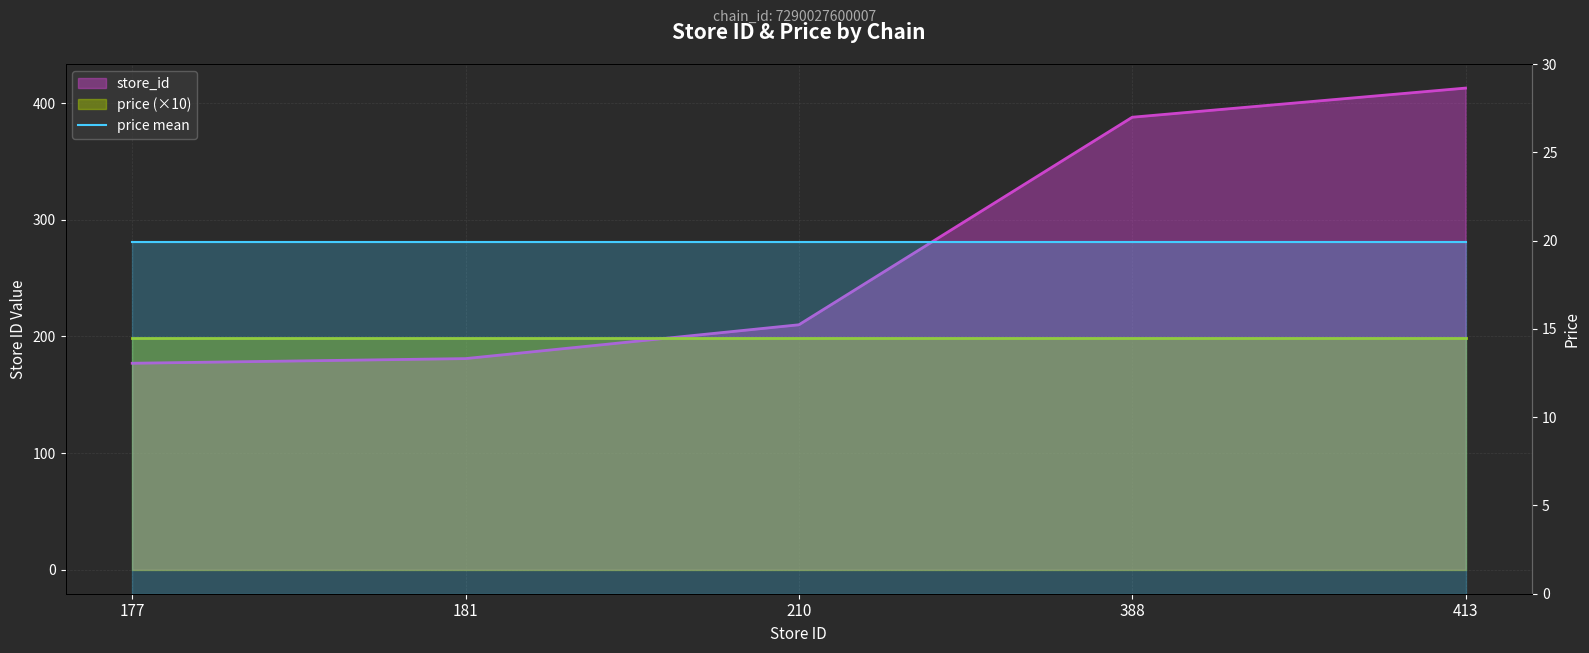

What is the value of the 5th point from the left?

413